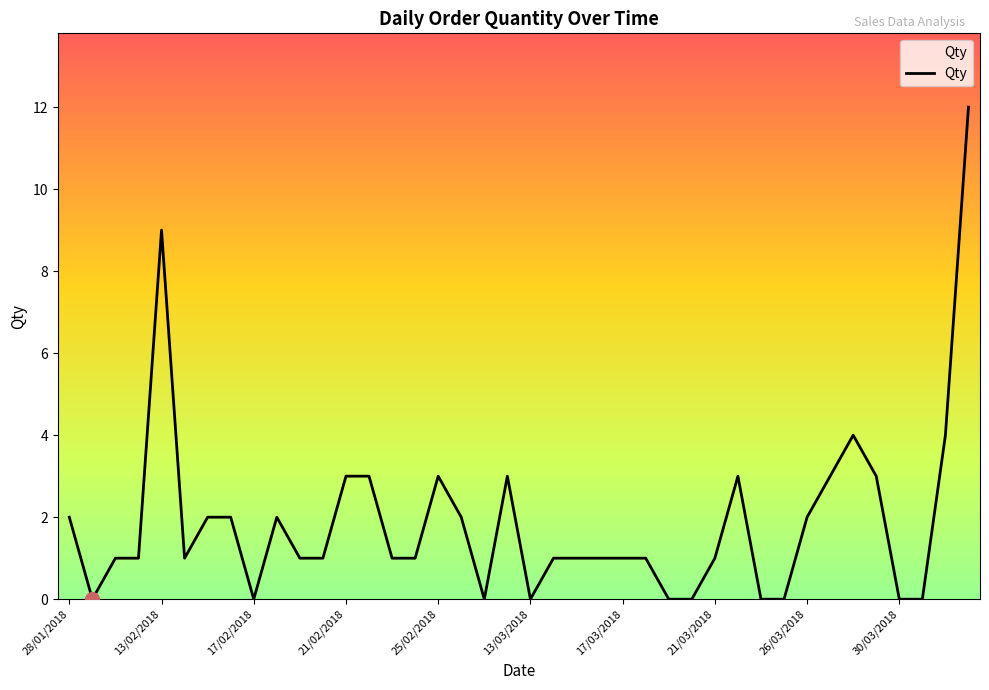

What is the sum of all values?

75